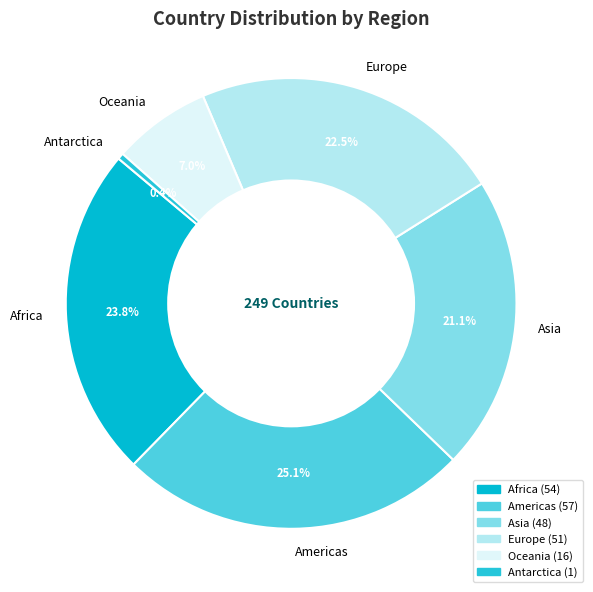

Which slice is the largest?

Americas